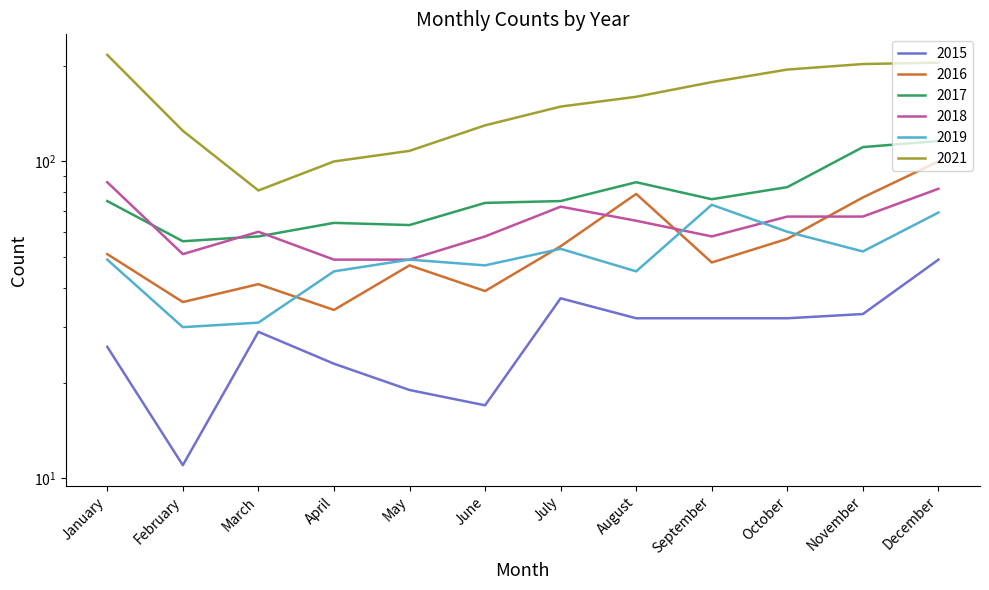

How many categories are shown in the chart?

12